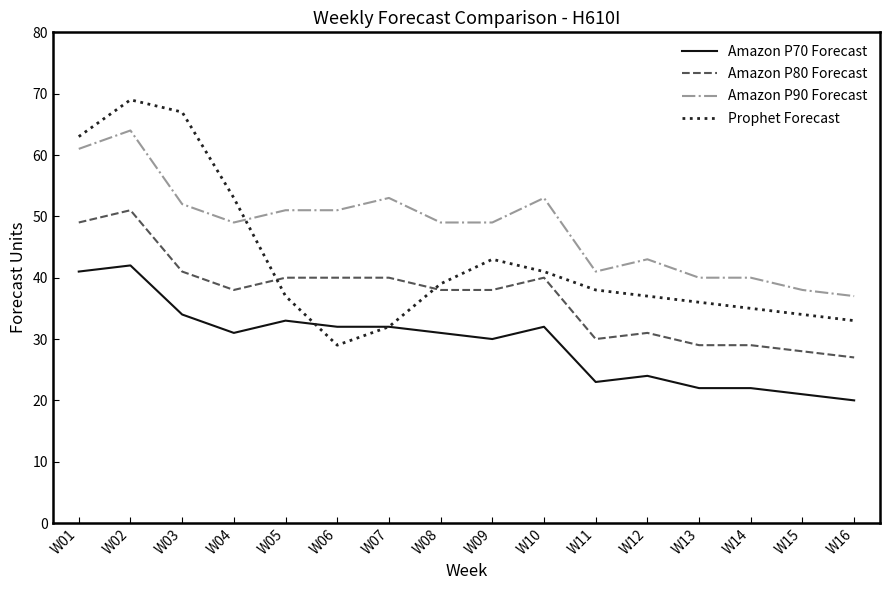

What is the sum of all Prophet Forecast values?

686